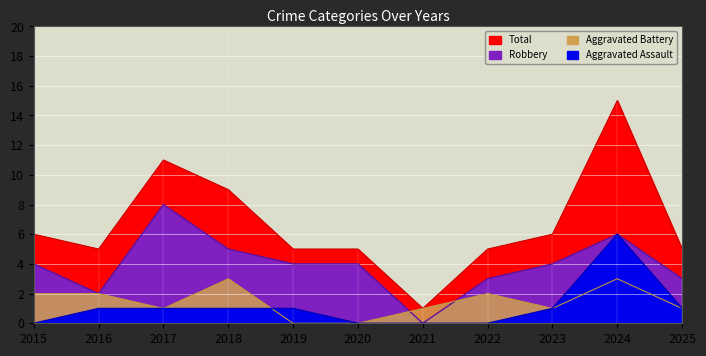

At how many categories does at least one series exceed 12?

1